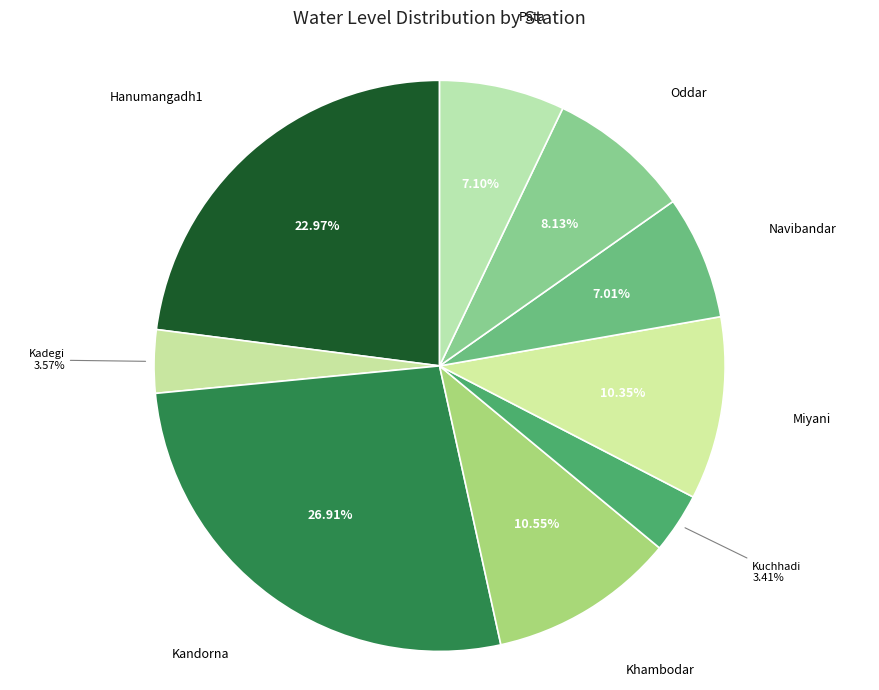

How many segments does this pie chart have?

9